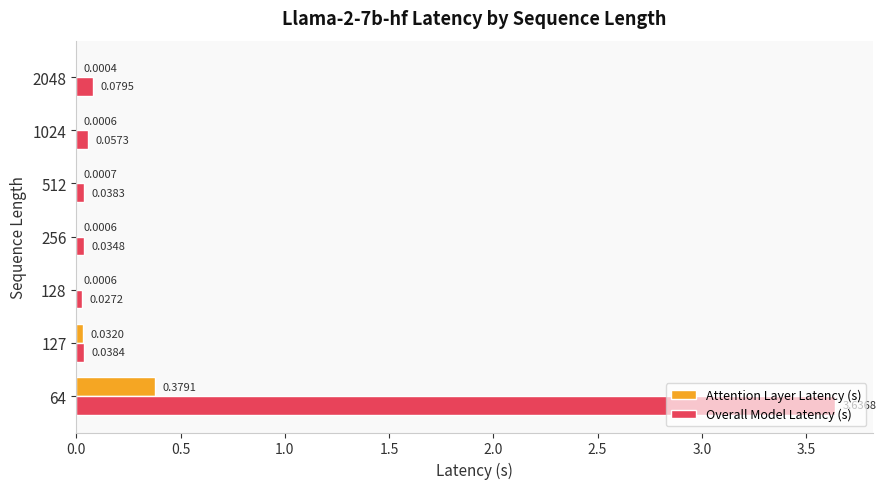

What is the sum of all Overall Model Latency (s) values?

3.9